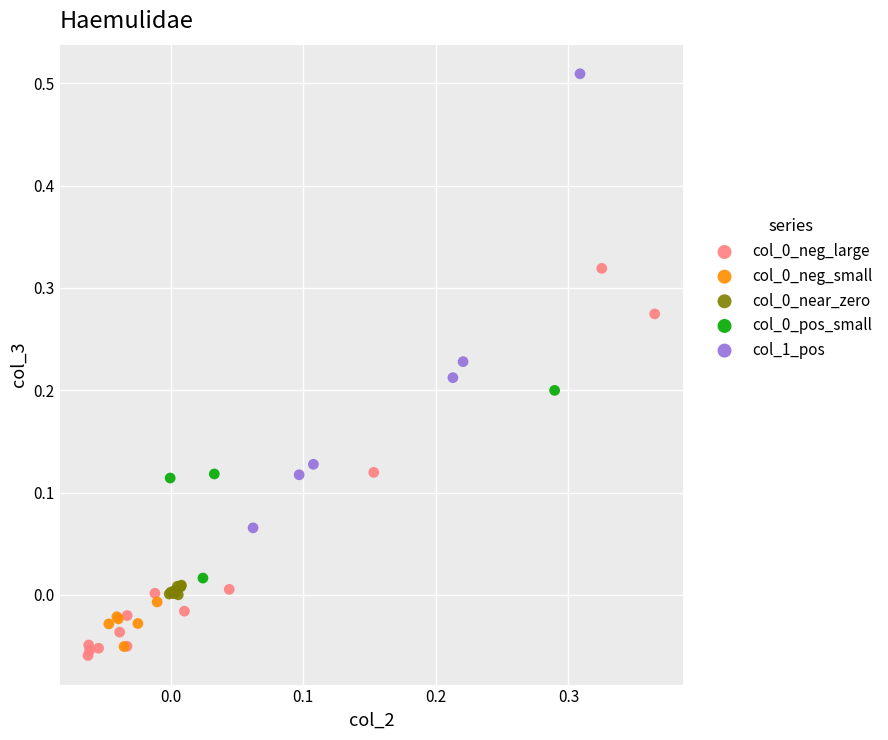

Which series has the largest Y range (max minus min)?

col_1_pos